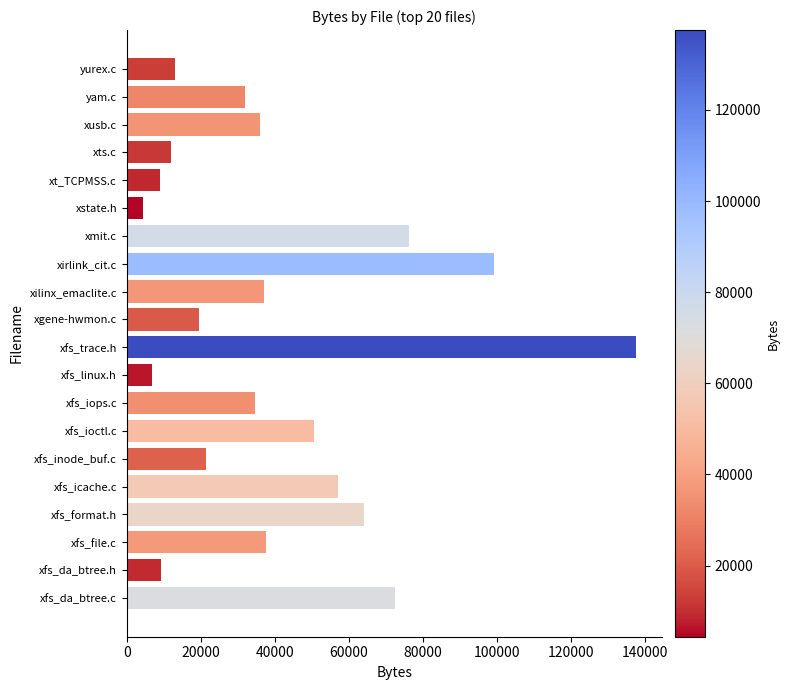

Where is the data nearest to the value 70956?

xfs_da_btree.c